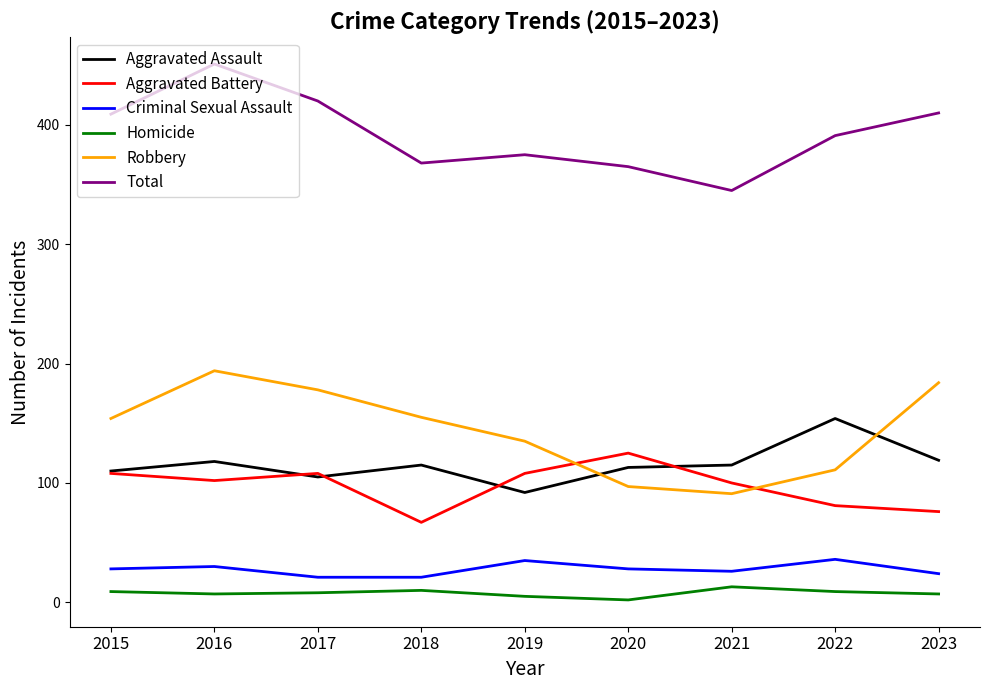

What is the highest value of the Aggravated Assault series?

154